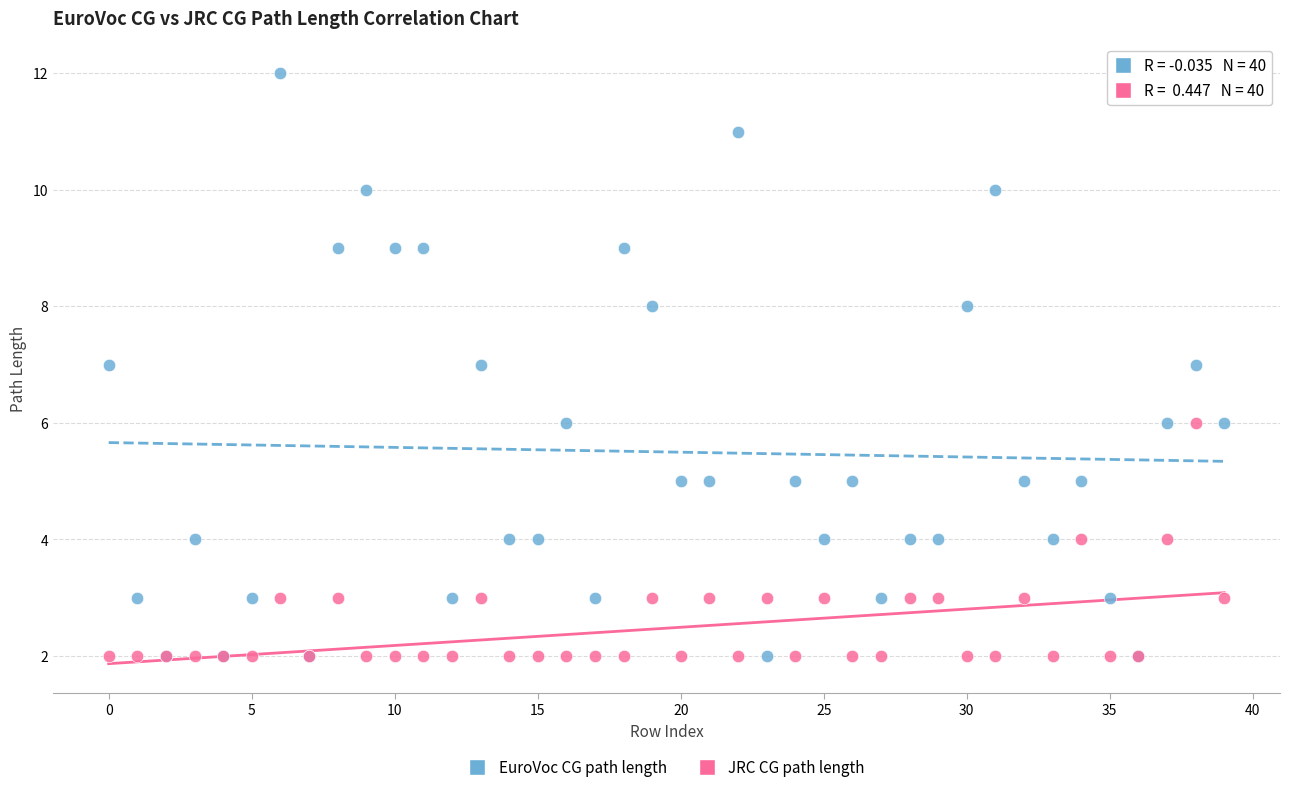

What are all the series names shown in the legend?

EuroVoc CG path length, JRC CG path length